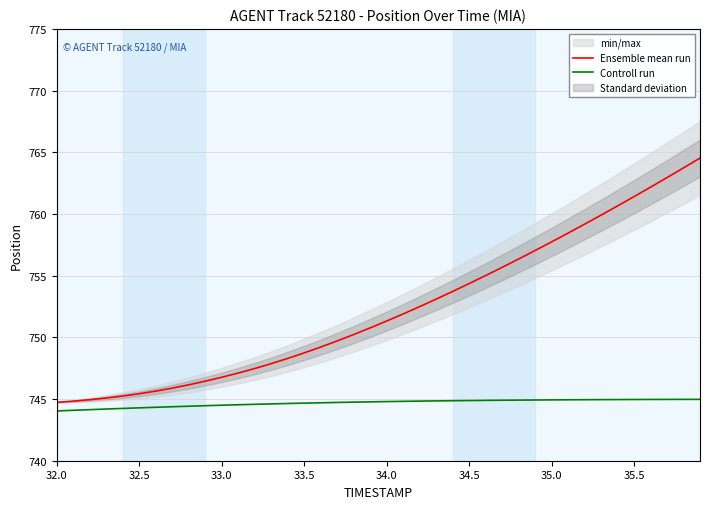

Reading right to left, extract all data points from this chart.

Ensemble mean run: 764.5	763.7	762.9	762.2	761.4	760.7	759.9	759.2	758.4	757.7	757.0	756.3	755.7	755.0	754.4	753.7	753.1	752.5	751.9	751.3	750.8	750.2	749.7	749.2	748.7	748.3	747.9	747.5	747.1	746.8	746.4	746.2	745.9	745.6	745.4	745.2	745.1	744.9	744.8	744.7
Controll run: 745.0	745.0	745.0	745.0	745.0	745.0	745.0	744.9	744.9	744.9	744.9	744.9	744.9	744.9	744.9	744.9	744.8	744.8	744.8	744.8	744.8	744.7	744.7	744.7	744.7	744.6	744.6	744.6	744.5	744.5	744.5	744.4	744.4	744.3	744.3	744.2	744.2	744.1	744.1	744.0